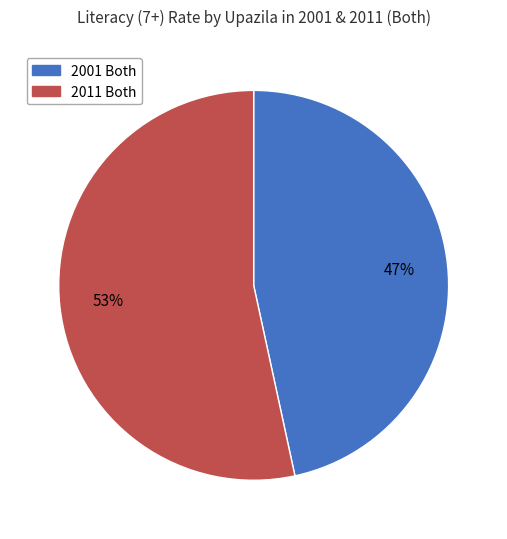

Is there a majority slice in this chart?

Yes